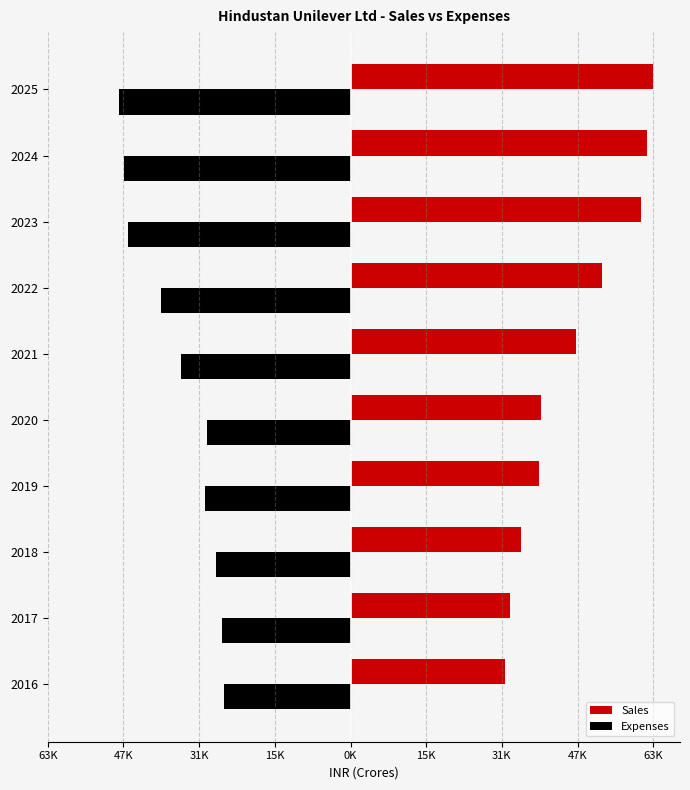

What is the smallest value displayed?

-48278